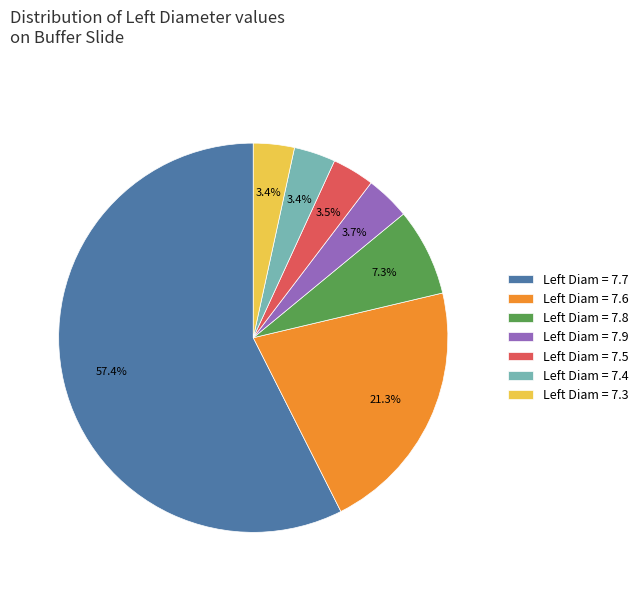

Which slice is the largest?

Left Diam = 7.7